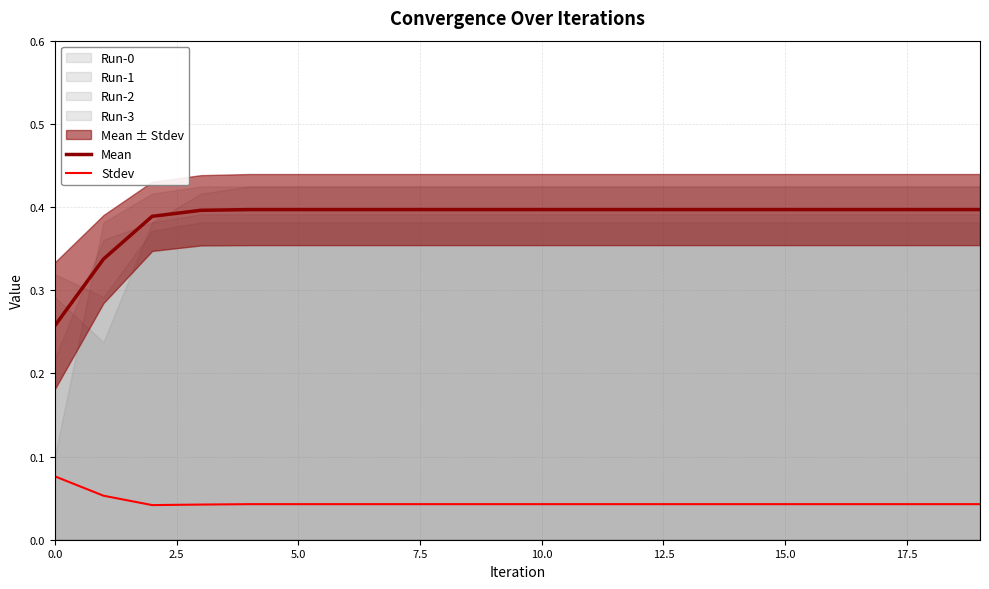

What is the approximate value of Mean at 0.0?

0.3